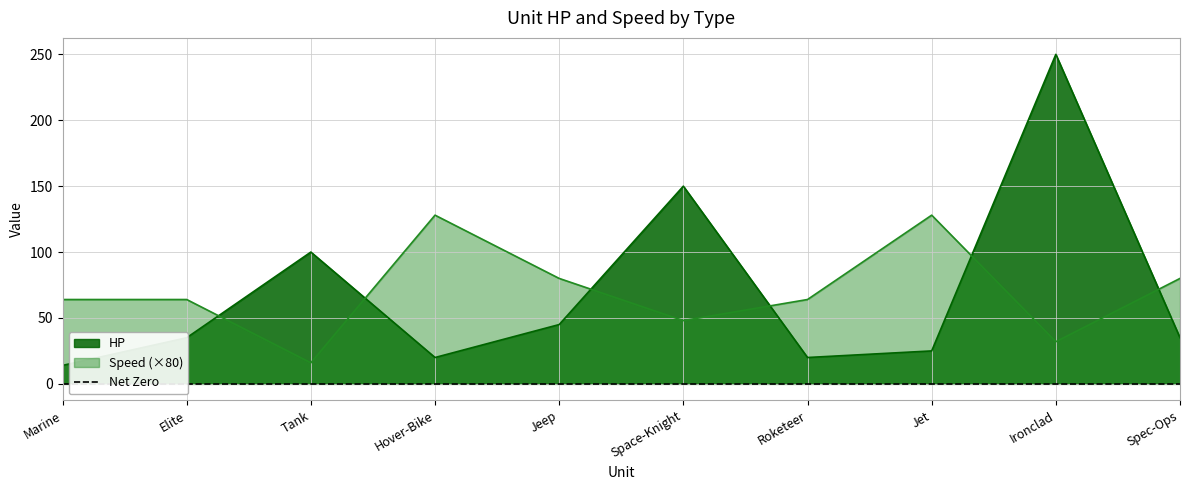

True or false: HP and Speed cross at least once.

True